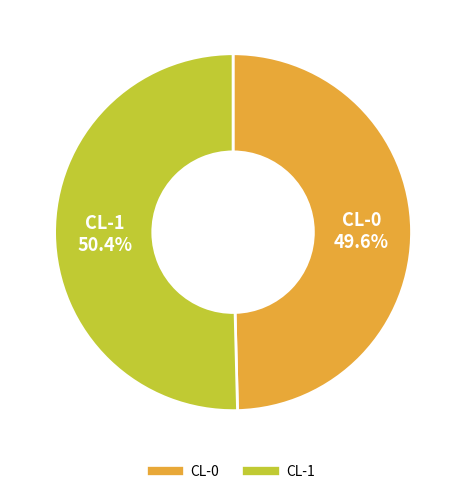

How many slices are in this pie chart?

2